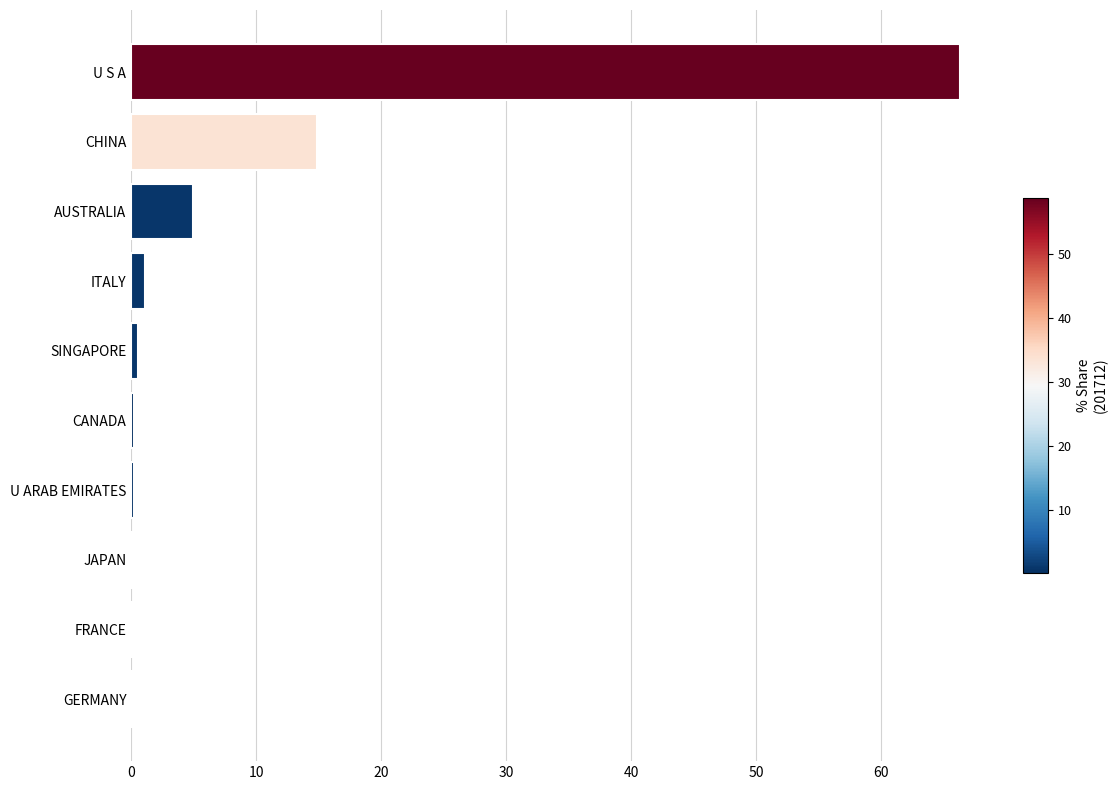

What is the sum of all values?

88.5